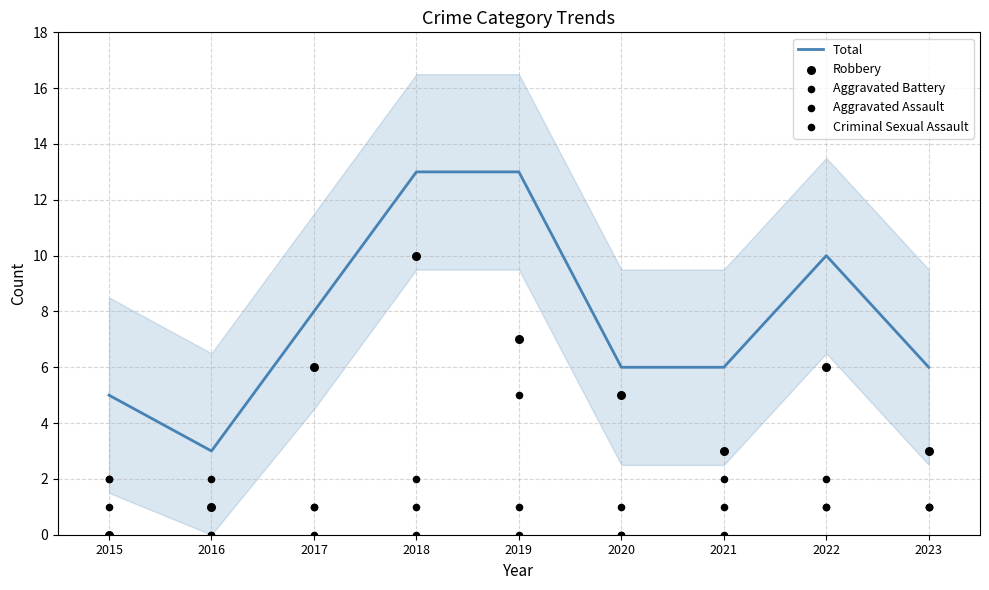

What is the total value across all series at 2021?

12